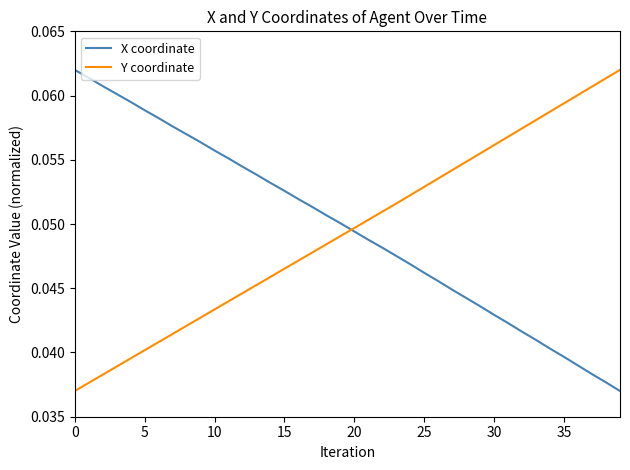

How many intersections are there between Y coordinate and X coordinate?

1